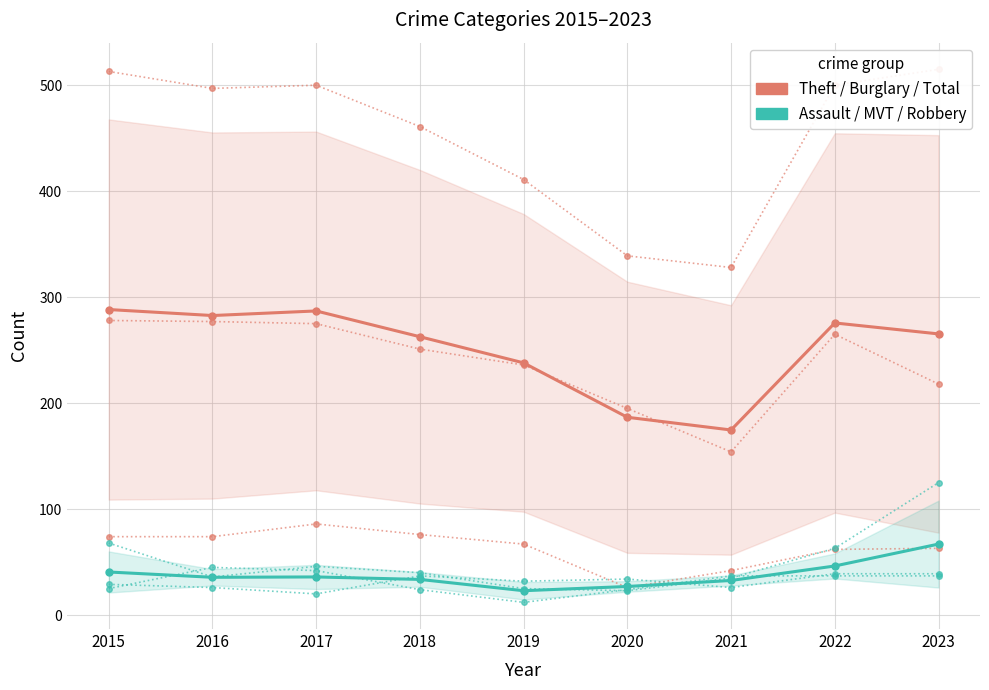

What is the difference between the Theft / Burglary / Total values at 2015 and 2016?

5.7